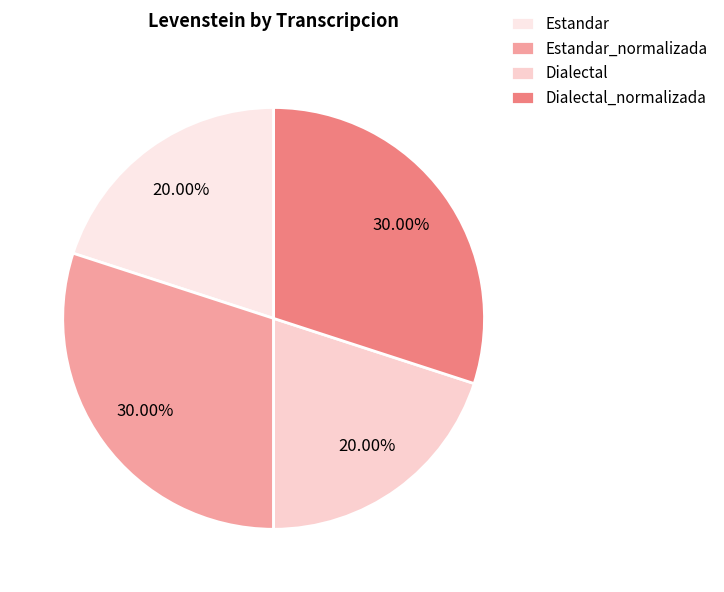

How many segments does this pie chart have?

4